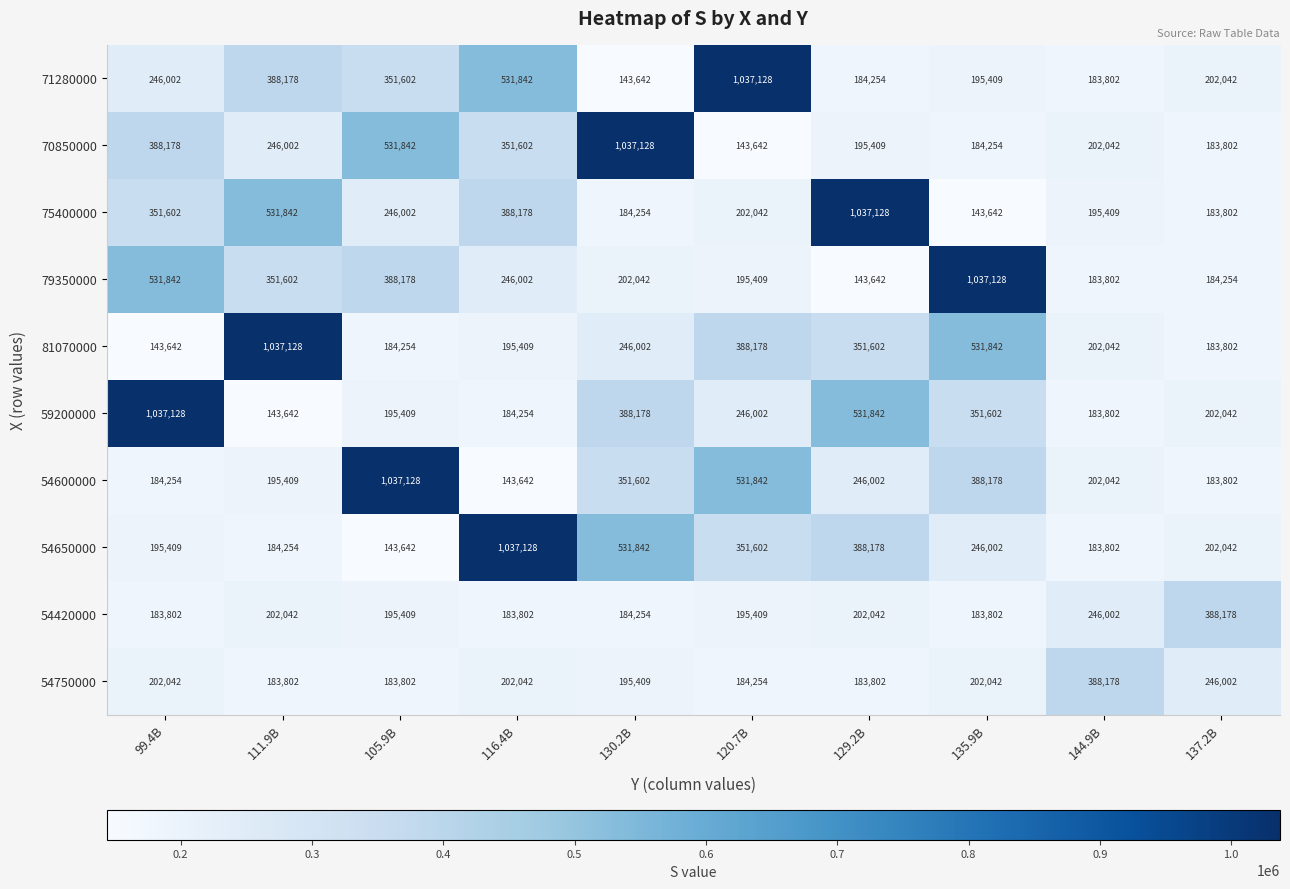

The value of 54750000 at 129.2B is 183802. True or false?

True